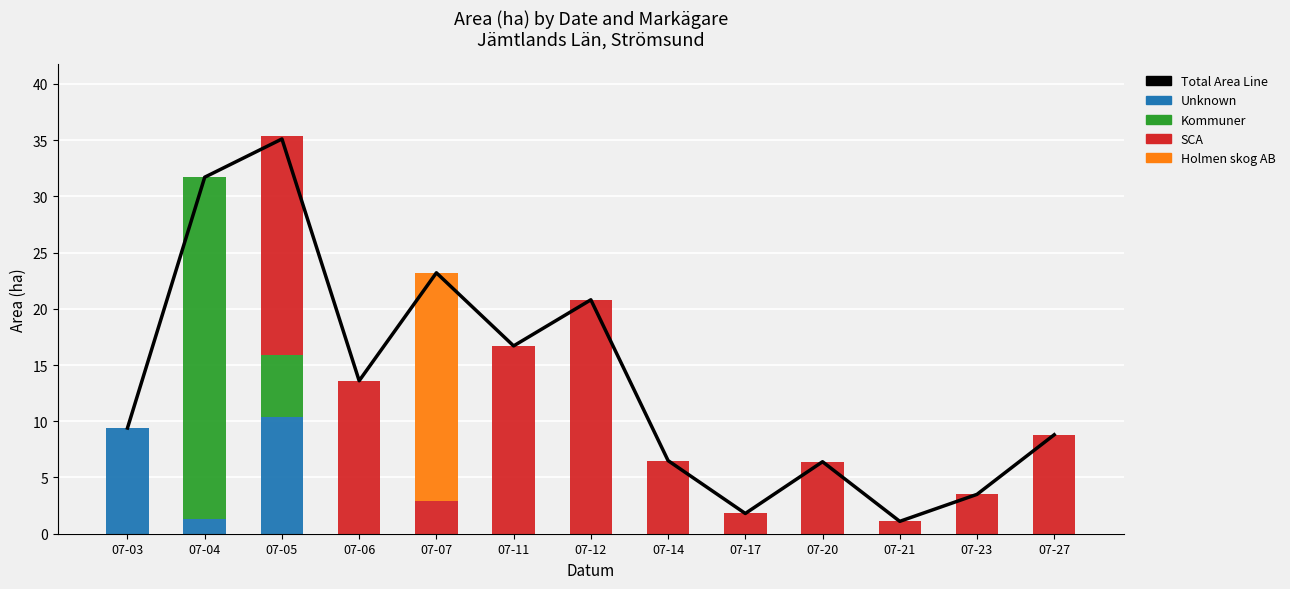

List the labels in order of Unknown value, largest first.

07-05, 07-03, 07-04, 07-06, 07-07, 07-11, 07-12, 07-14, 07-17, 07-20, 07-21, 07-23, 07-27